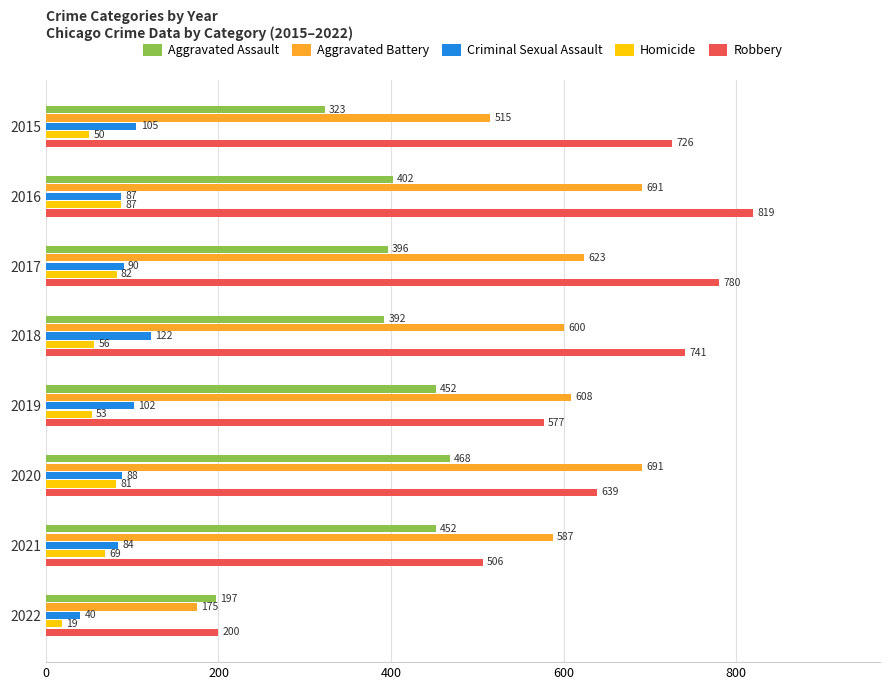

Rank the series at 2015 from lowest to highest value.

Homicide, Criminal Sexual Assault, Aggravated Assault, Aggravated Battery, Robbery